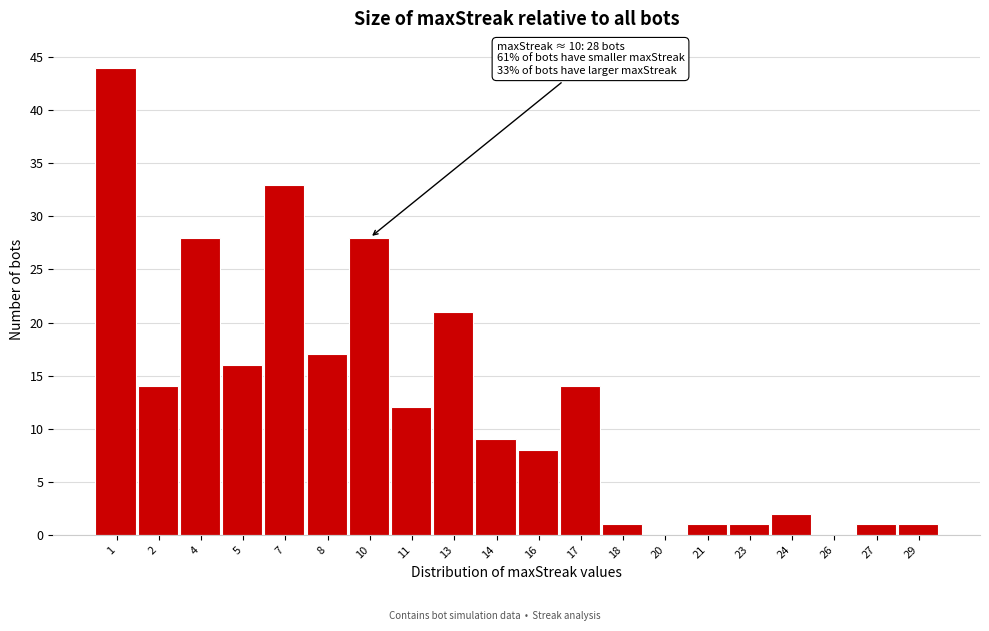

Reading left to right, transcribe all the data shown in this chart.

1=44	2=14	4=28	5=16	7=33	8=17	10=28	11=12	13=21	14=9	16=8	17=14	18=1	20=0	21=1	23=1	24=2	26=0	27=1	29=1